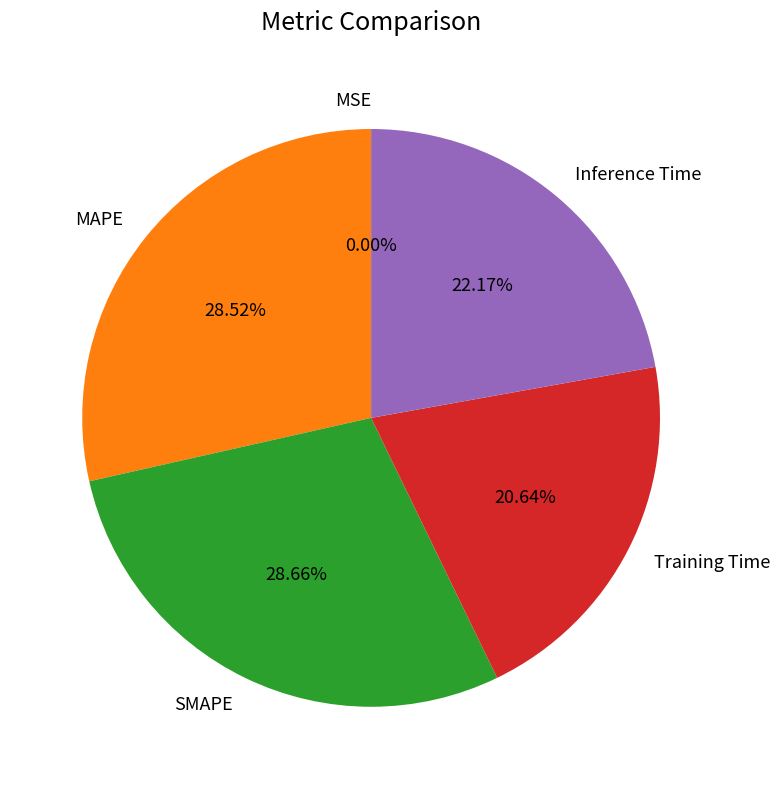

What percentage is the SMAPE slice, to the nearest percent?

29%